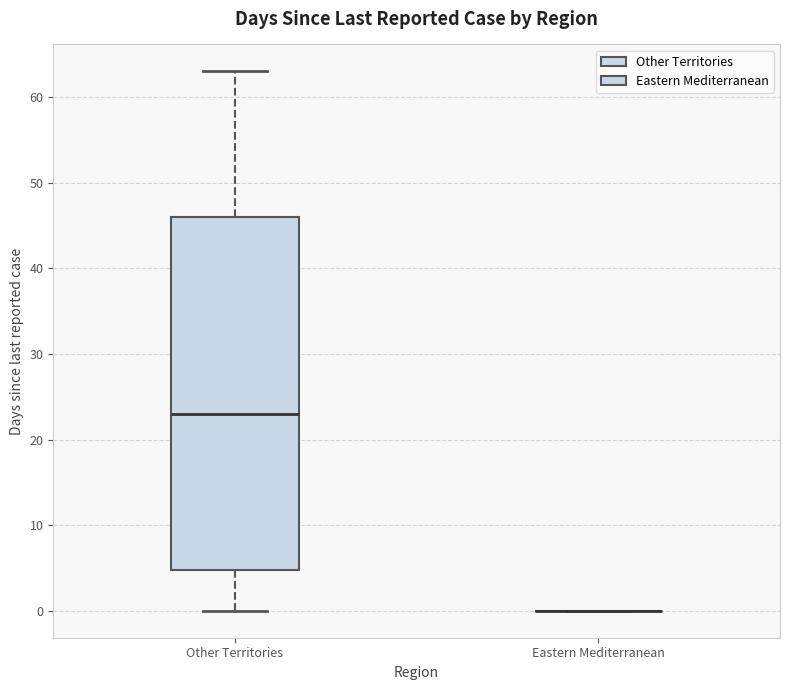

Reading left to right, transcribe this box plot: for each box, give where its median line is, the range the box spans, and where its two whiskers end, as read against the y-axis. The values are not printed on the chart, so give them approximately, as read against the axis.

Other Territories: median 23, box 5 to 46, whiskers 0 to 63
Eastern Mediterranean: box collapsed to a line at 0, whiskers 0 to 0